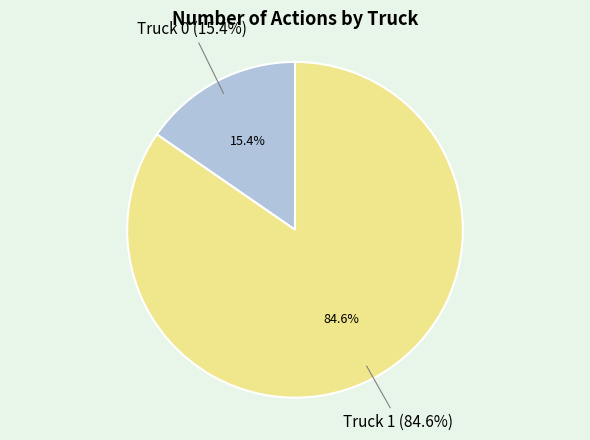

What percentage is the Truck 0 slice, to the nearest percent?

15%